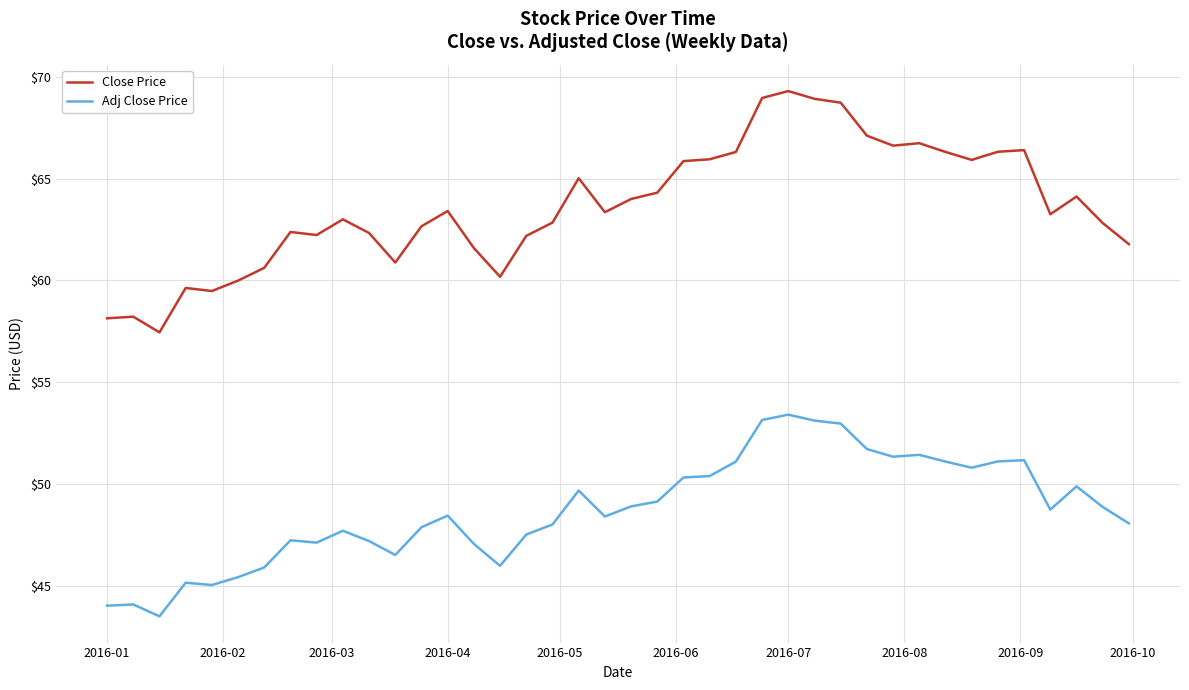

Is this an area chart (filled region under the line)?

No